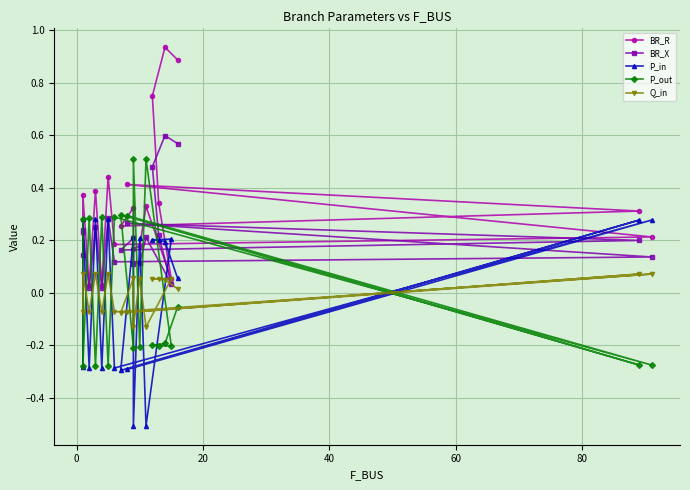

True or false: BR_R has a value of 0.4 at 9.

False